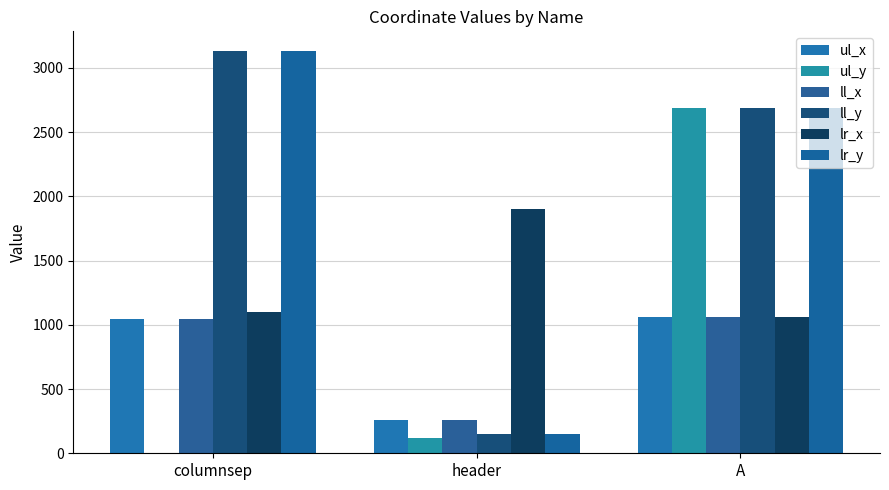

How many series are shown in this chart?

6